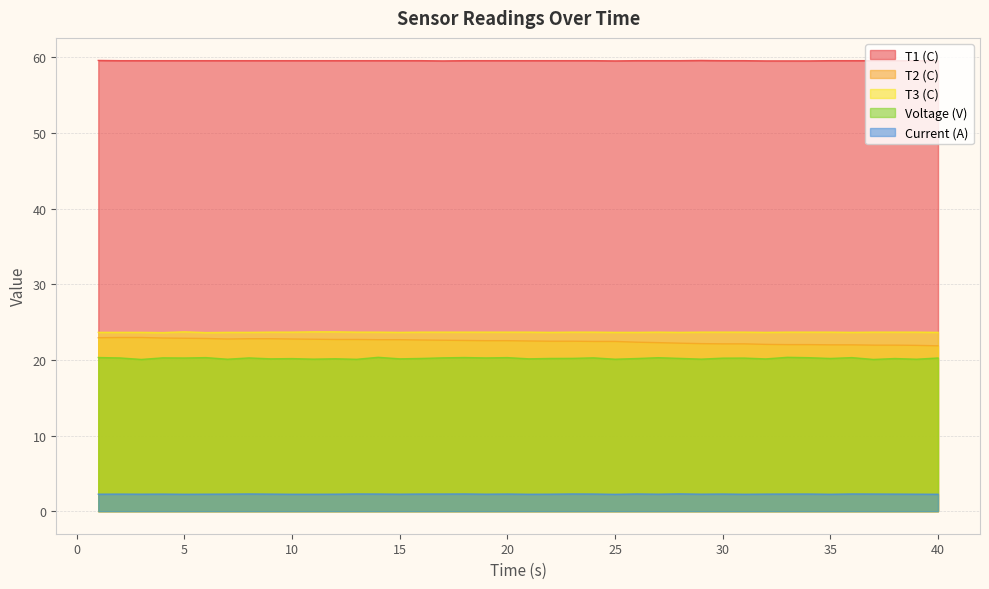

Does the chart display data point markers on the line(s)?

No